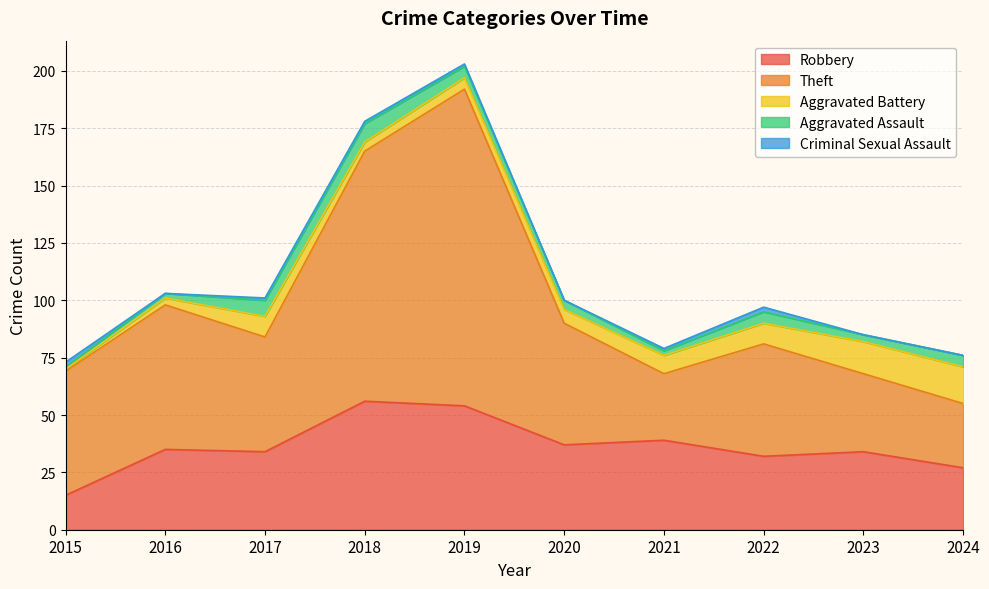

Does the chart have visible grid lines?

Yes